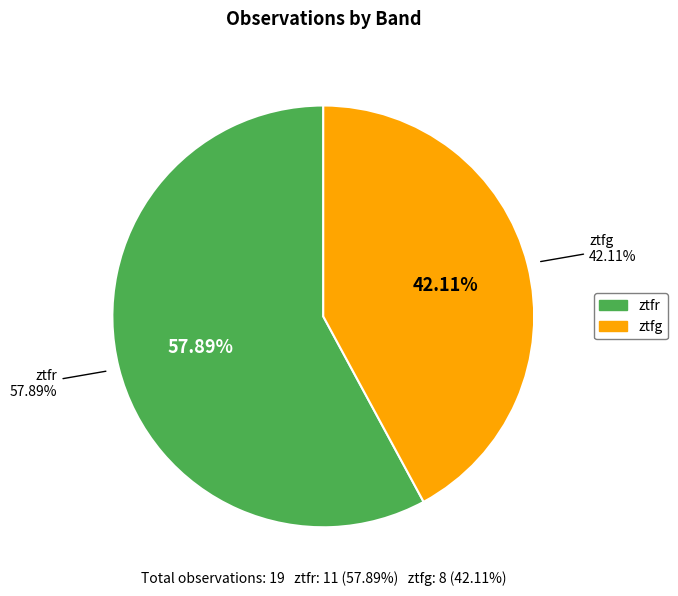

Is there a majority slice in this chart?

Yes